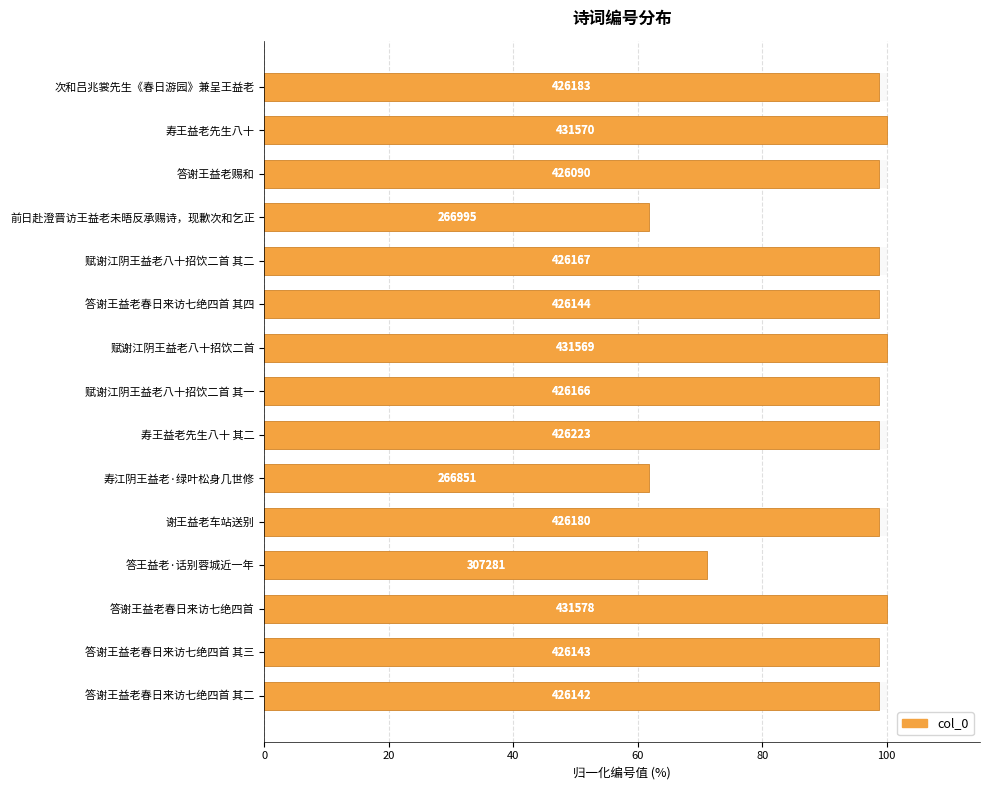

What is the difference between the maximum and second lowest values in the col_0 值 series?

38.1